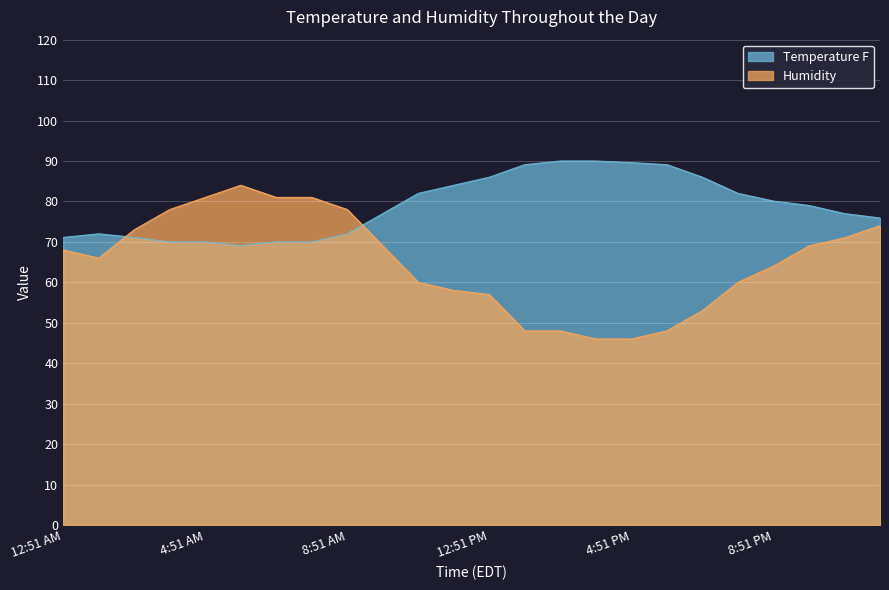

What is the difference between the maximum and minimum values in the Humidity series?

38.0